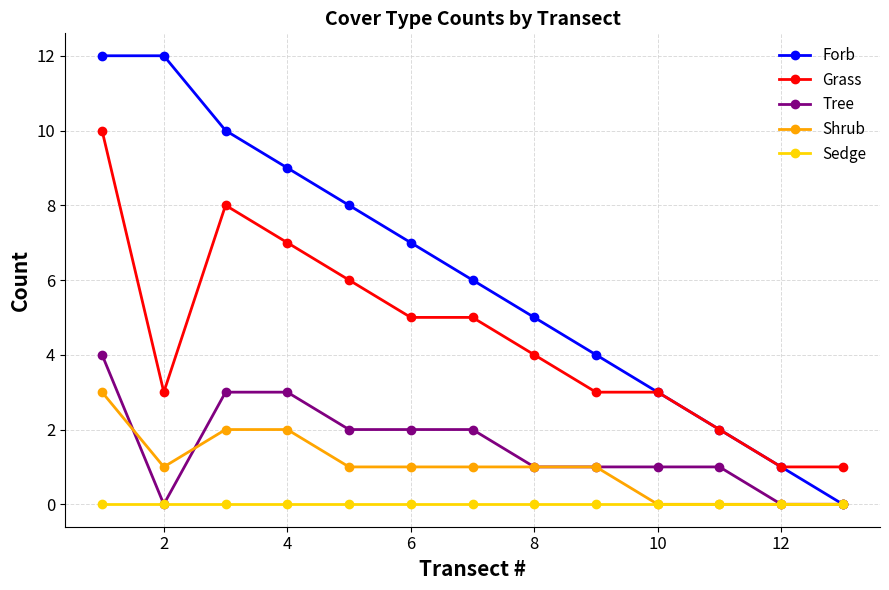

Which series has the largest range (max minus min)?

Forb